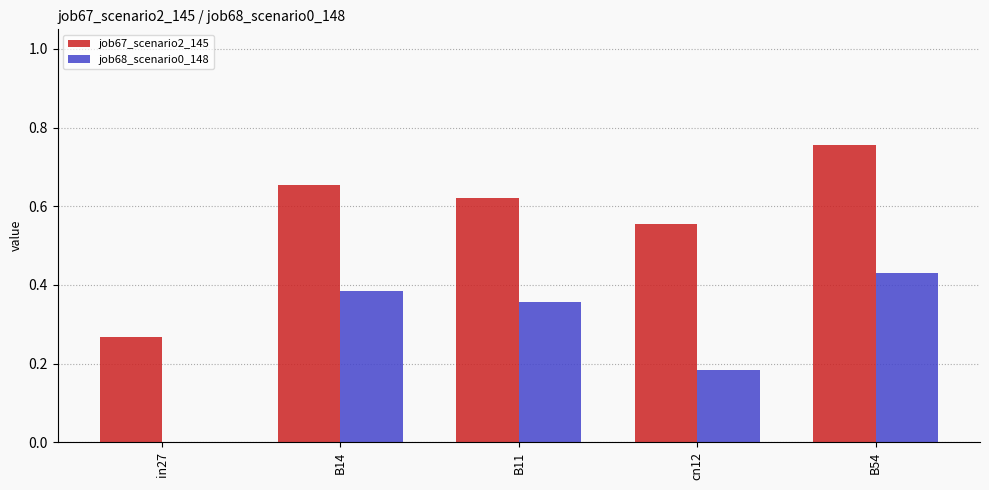

At which category is the sum across all series the highest?

B54